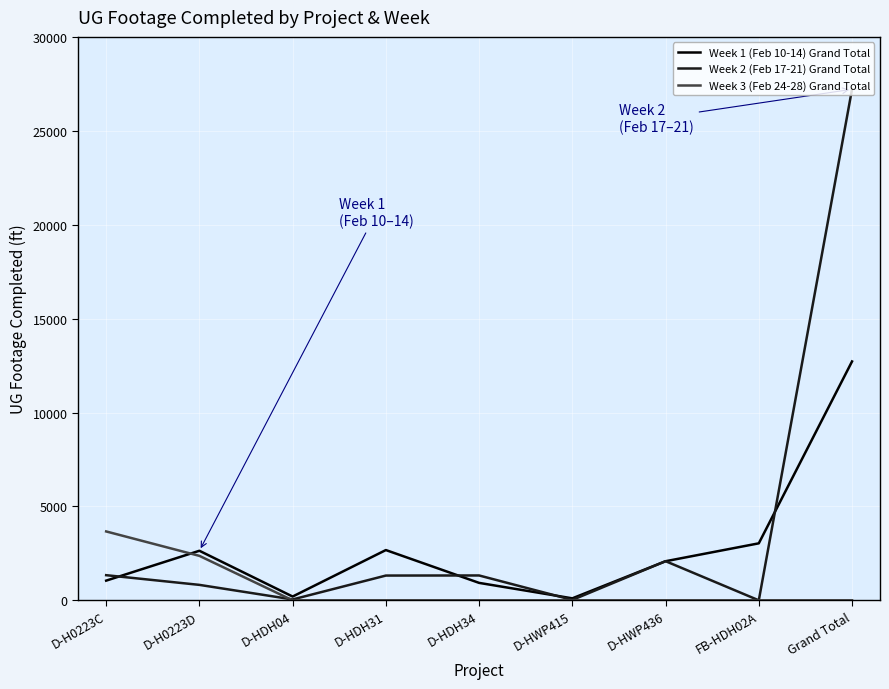

Rank the series by their maximum value, from lowest to highest.

Week 3 (Feb 24-28) Grand Total, Week 1 (Feb 10-14) Grand Total, Week 2 (Feb 17-21) Grand Total